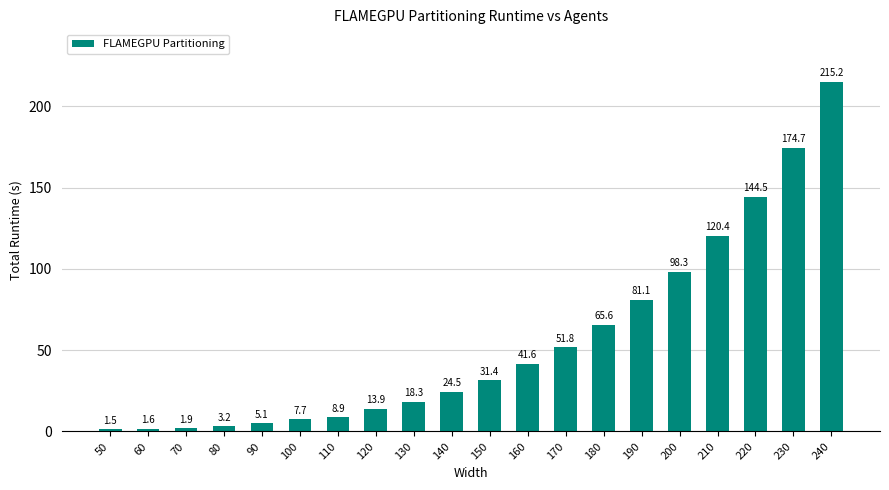

How many categories are shown in the chart?

20